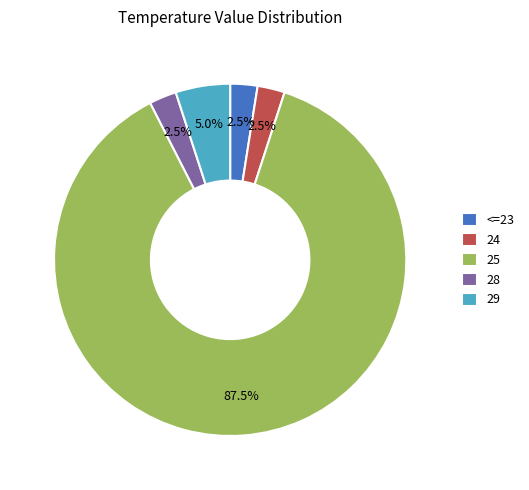

Is there a majority slice in this chart?

Yes